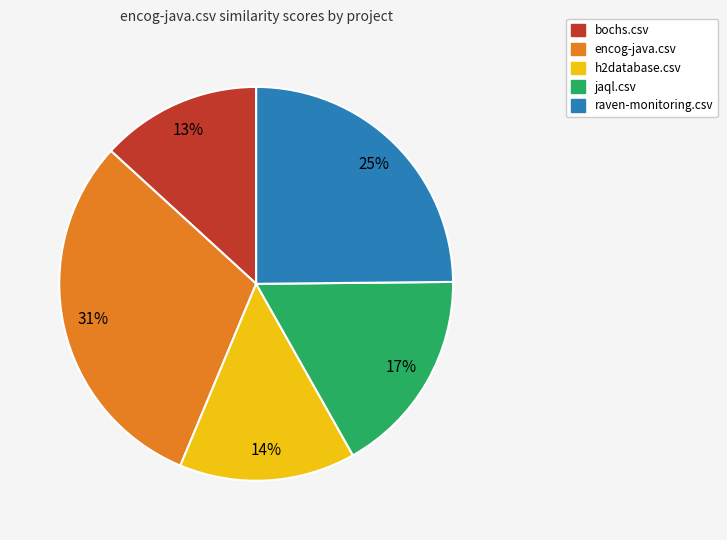

Do bochs.csv and jaql.csv together represent more than half of the pie?

No